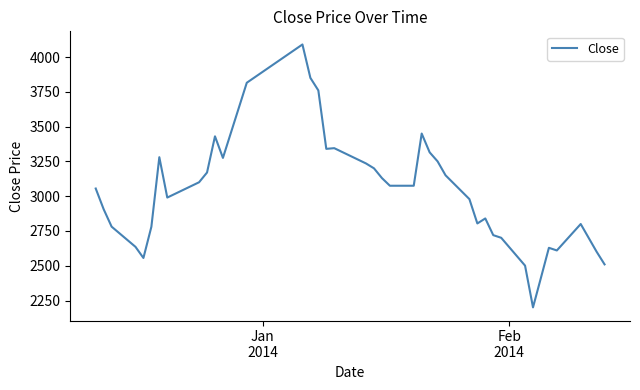

What is the sum of all values?

121349